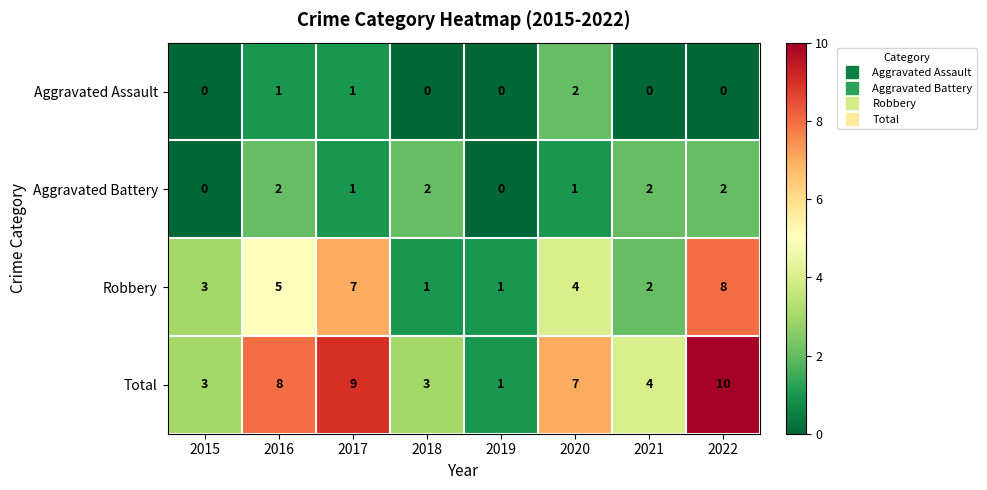

What is the sum of all Aggravated Assault values?

4